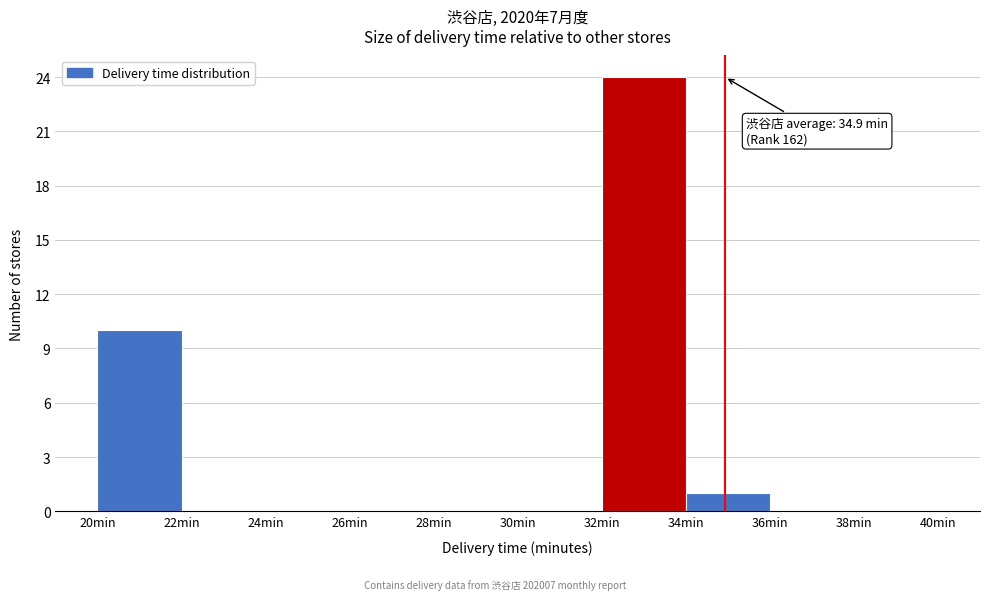

Over which range of the x-axis is the bar tallest?

32 to 34